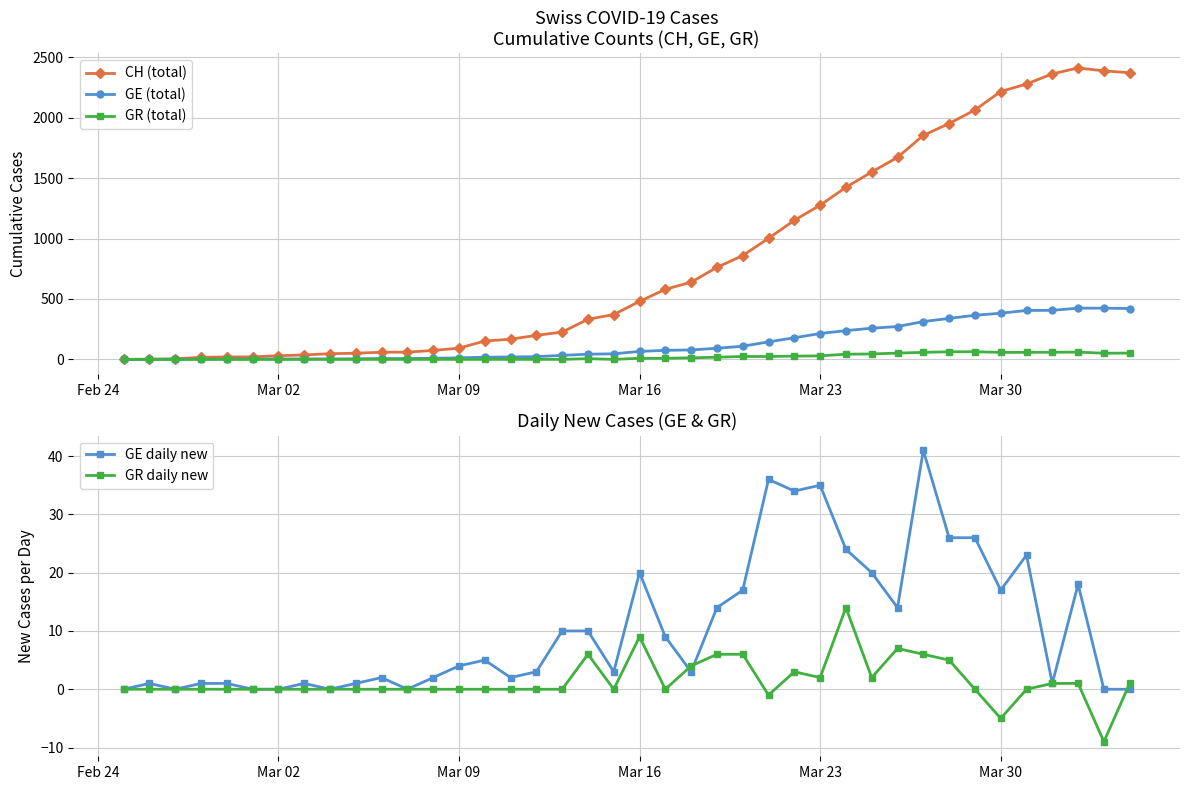

How many lines are shown in the chart?

5